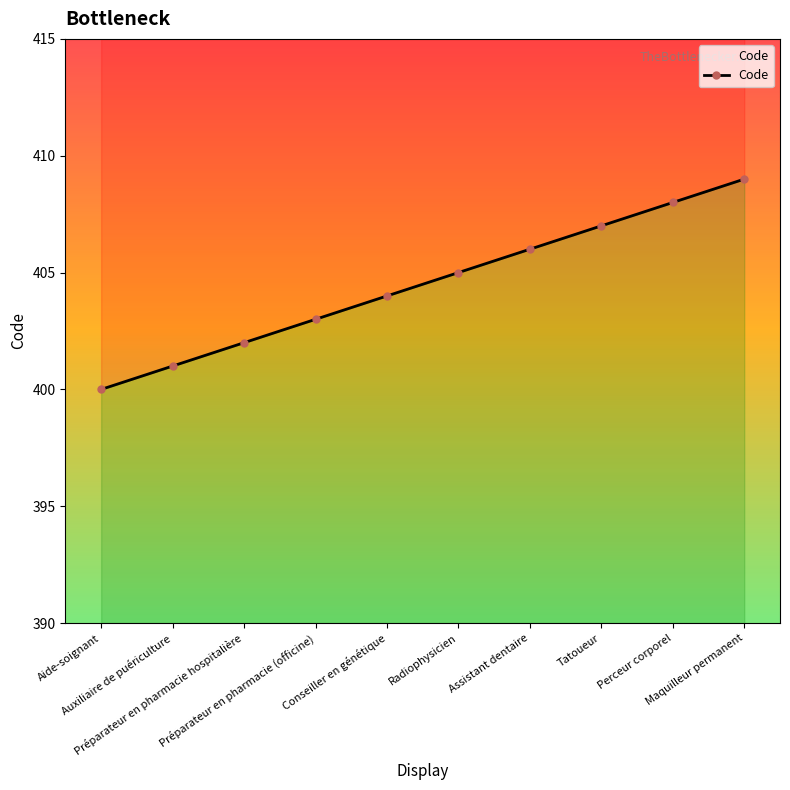

What position from the right is Tatoueur?

3